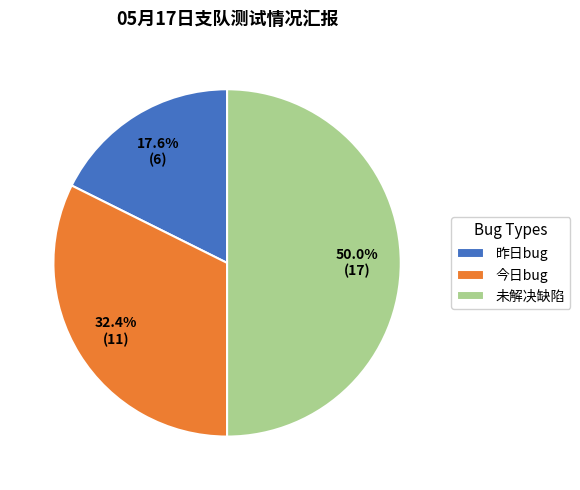

Rank the categories by value from highest to lowest.

未解决缺陷, 今日bug, 昨日bug